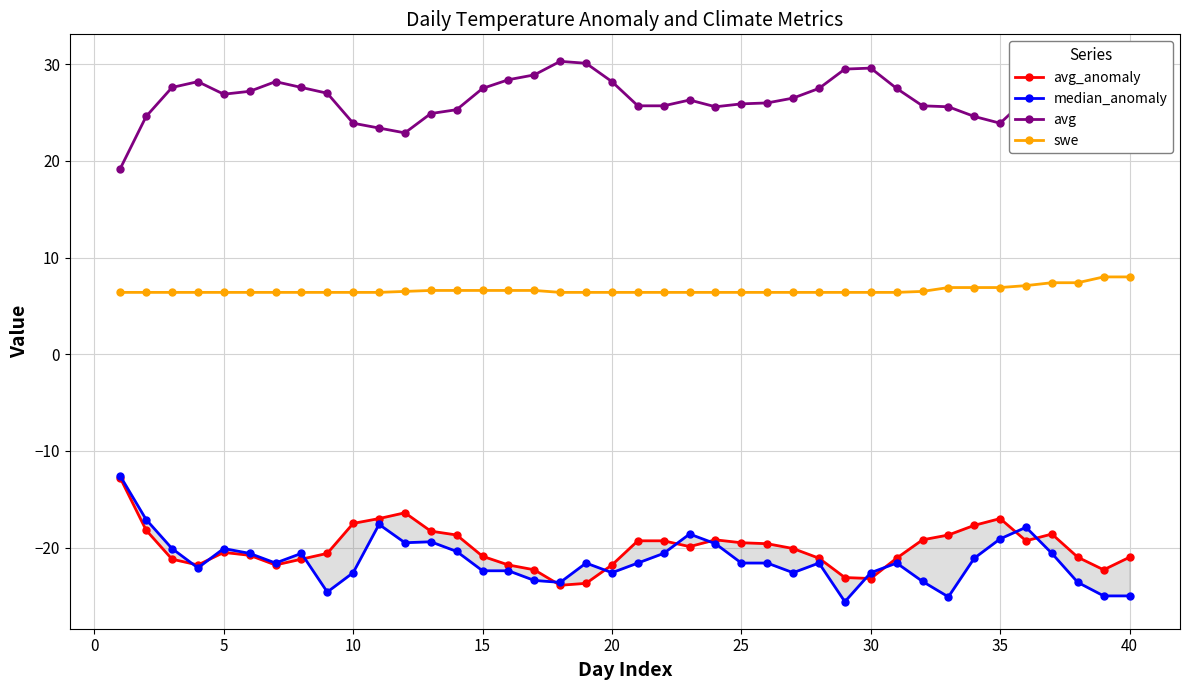

What is the smallest value displayed?

-25.6